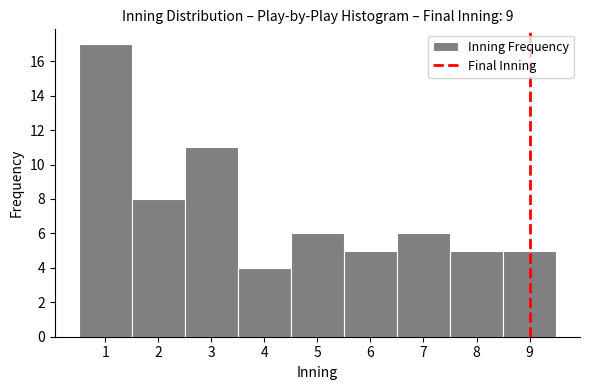

Which range on the x-axis has the tallest bar?

0.5 to 1.5